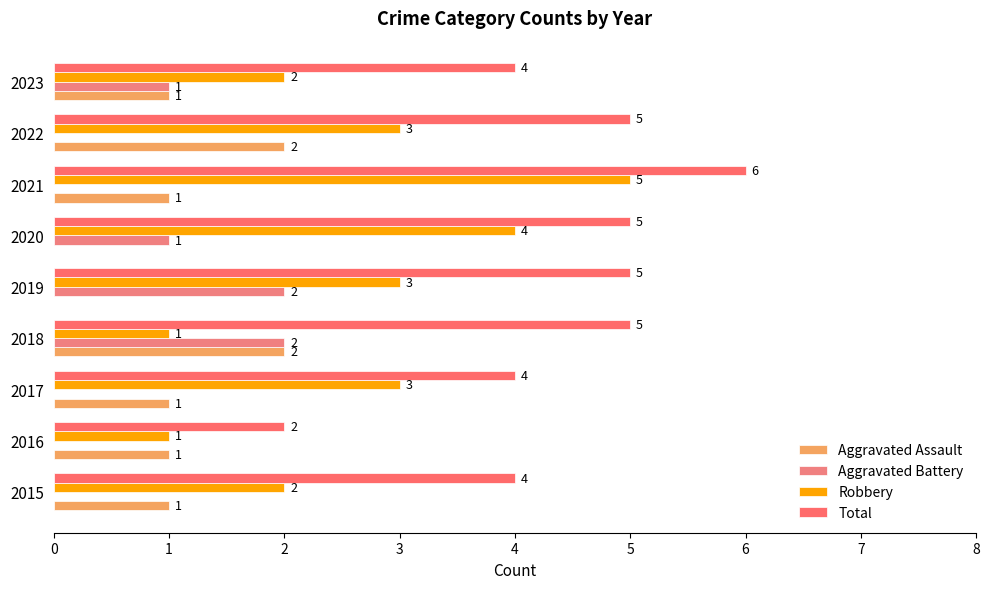

What are all the series names shown in the legend?

Aggravated Assault, Aggravated Battery, Robbery, Total